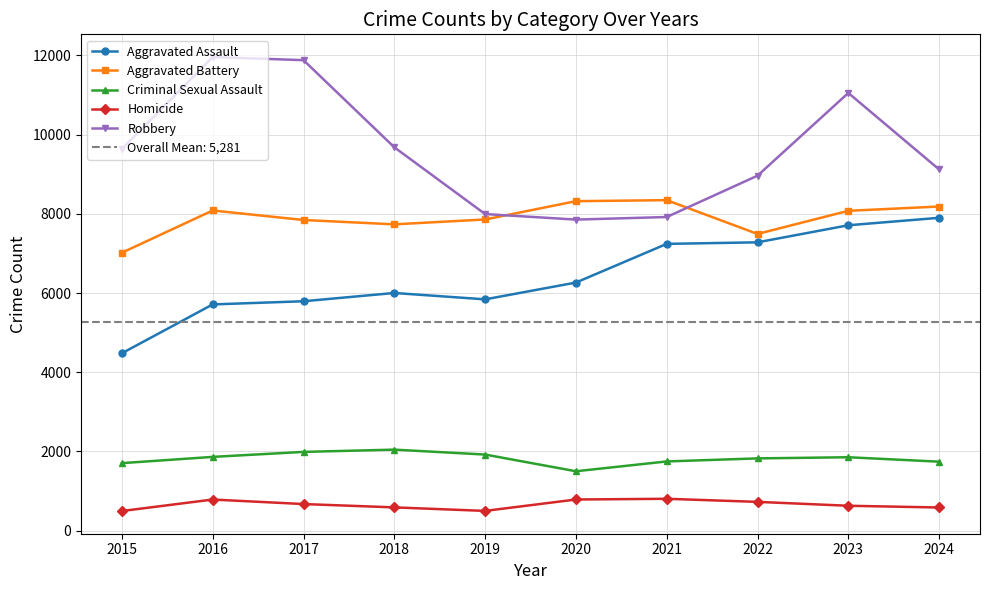

At which category is the sum across all series the highest?

2023